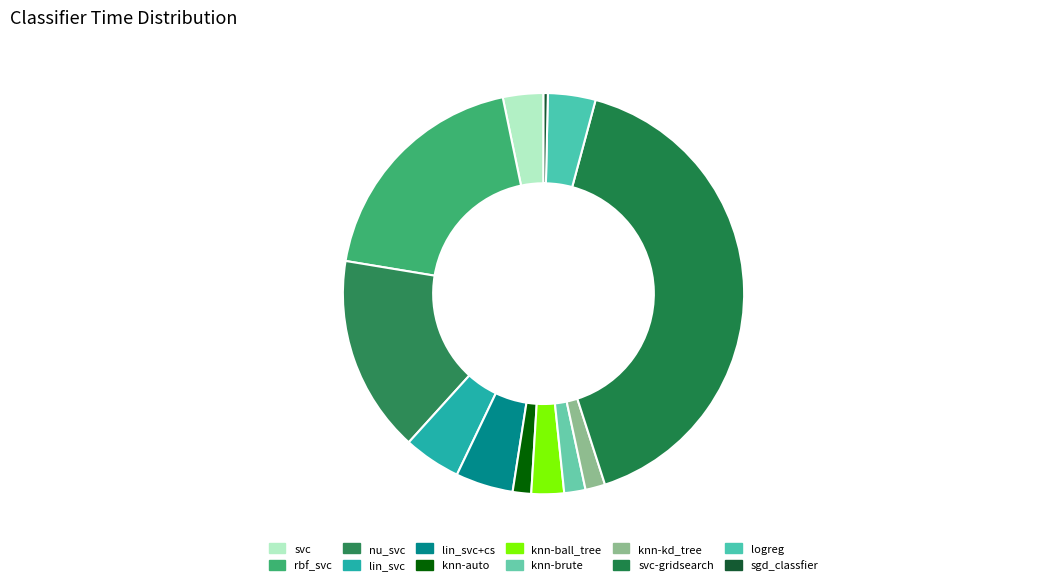

What is the total percentage of sgd_classfier and svc-gridsearch?

41.2%